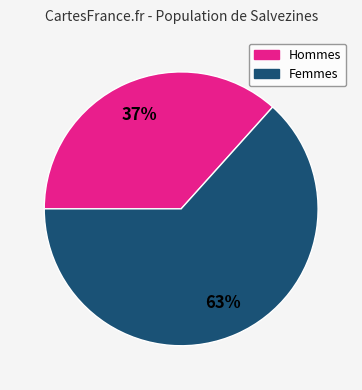

Combined, do Hommes and Femmes account for over 50%?

Yes